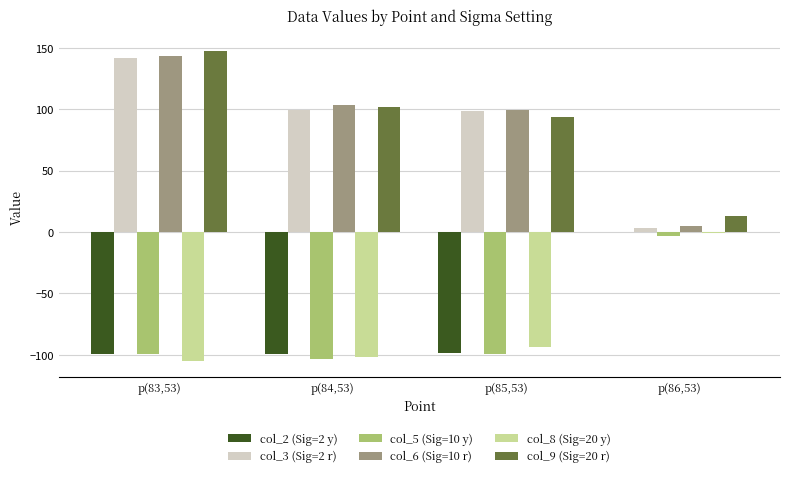

What is the maximum value shown in the chart?

147.5